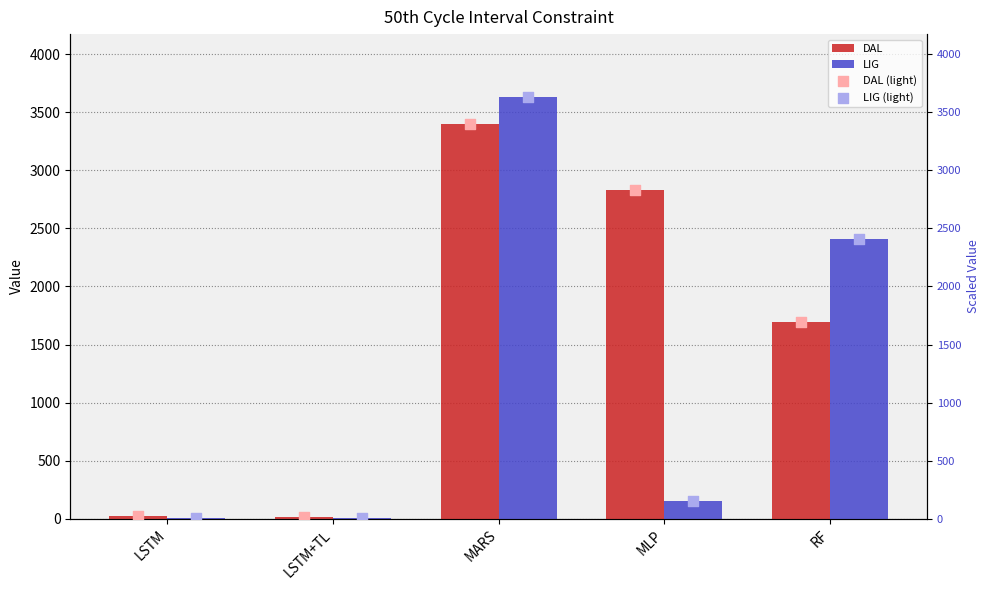

What is the sum of all LIG values?

6212.0